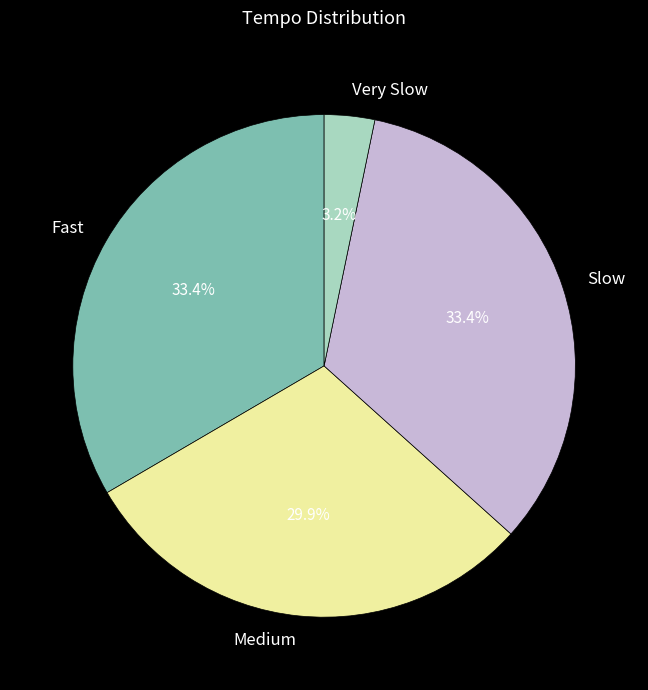

Is there any slice that represents more than half of the pie?

No